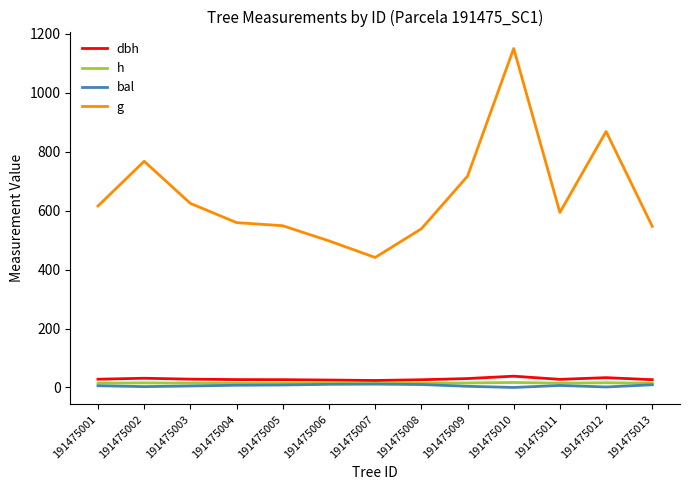

What value does the g series have at 191475008?

538.5